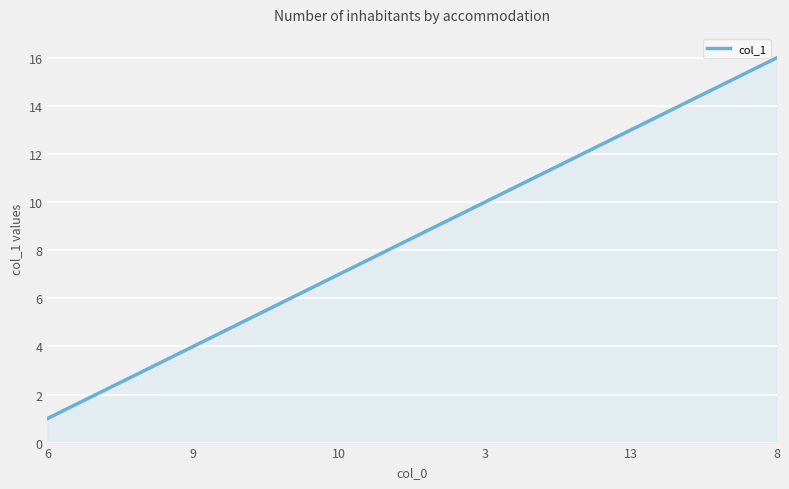

What is the difference between the maximum and minimum values?

15.0